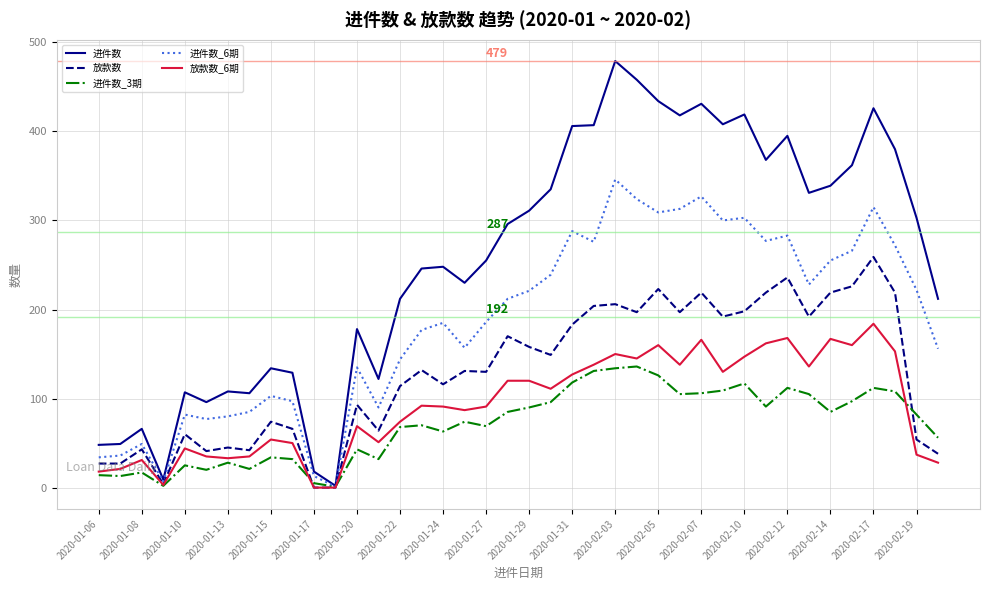

Which series has the largest total across all categories?

进件数